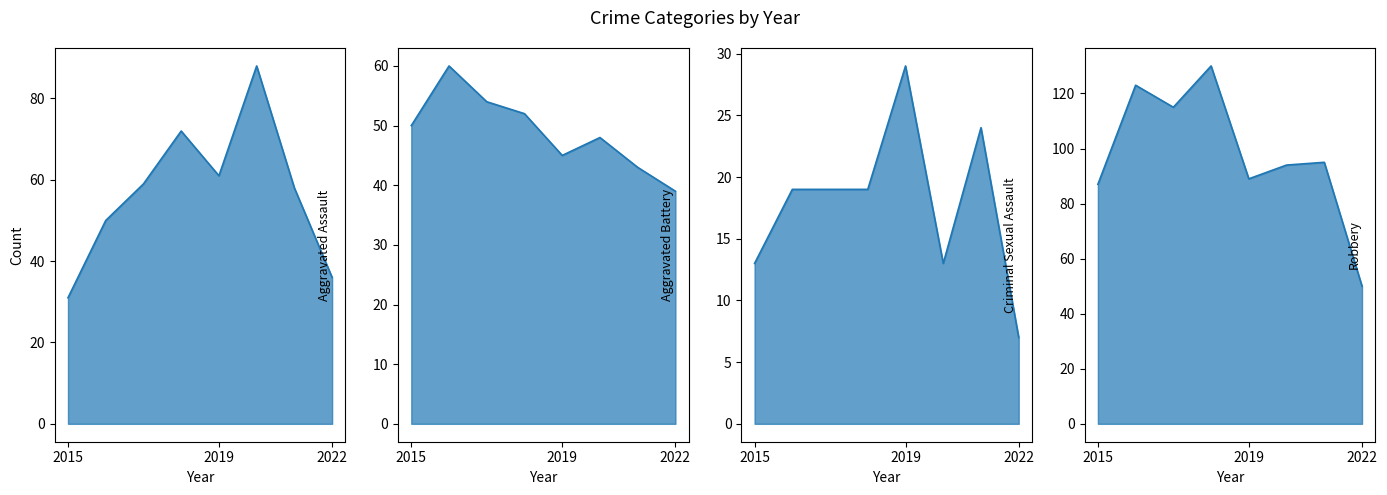

Which series has the widest spread of values?

Robbery